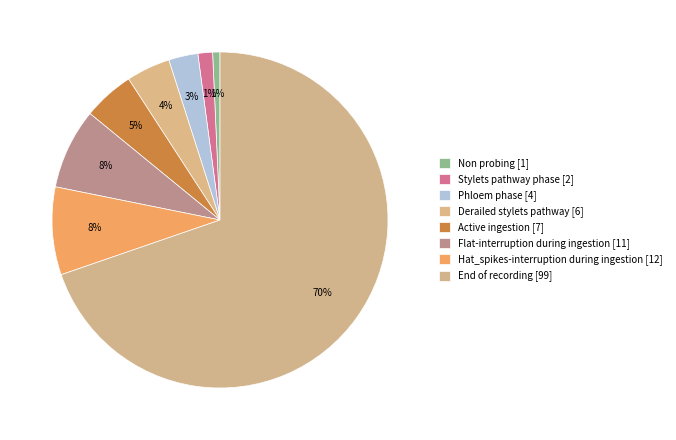

What is the smallest slice in the pie chart?

Non probing